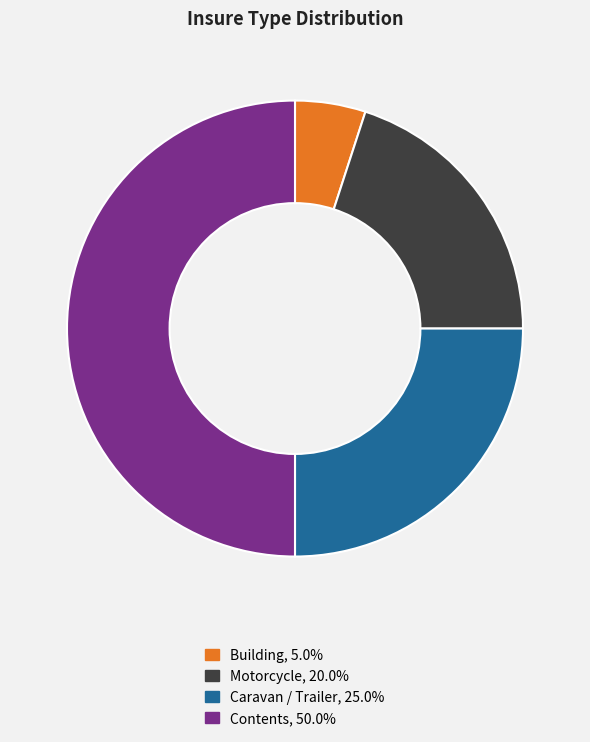

Does Building account for over 50% of the chart?

No